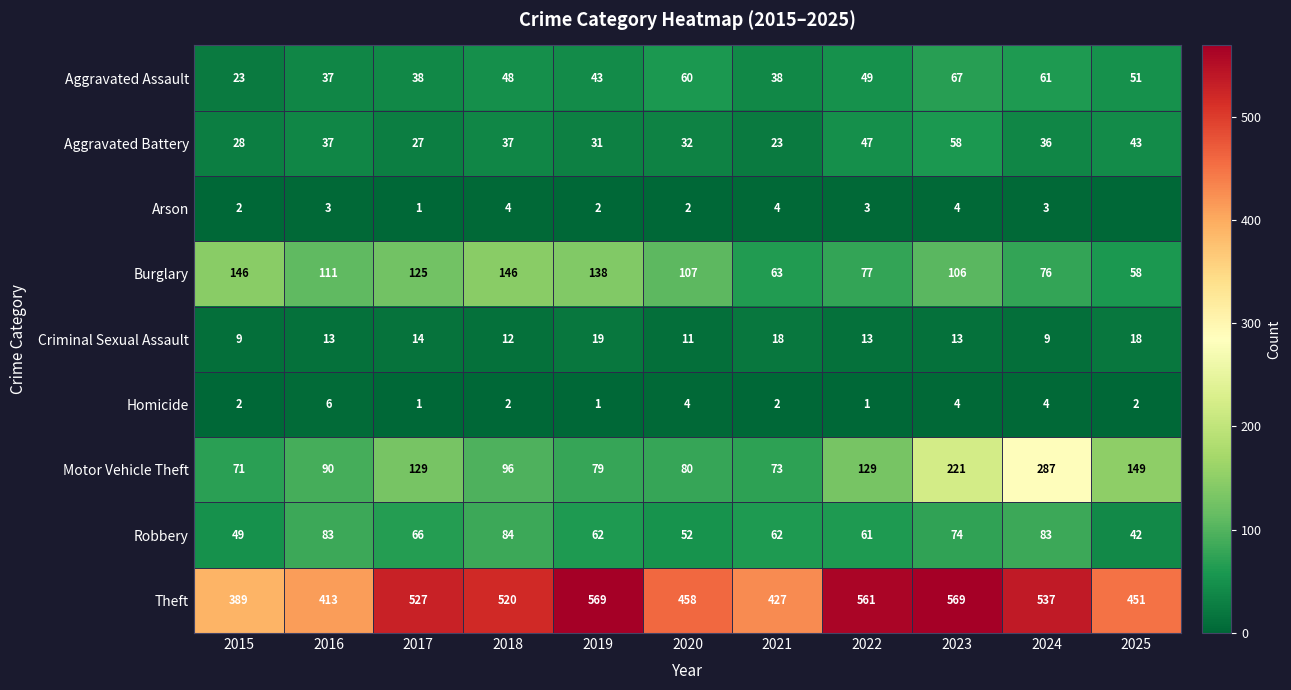

Where does the Robbery series first go above 62?

2016